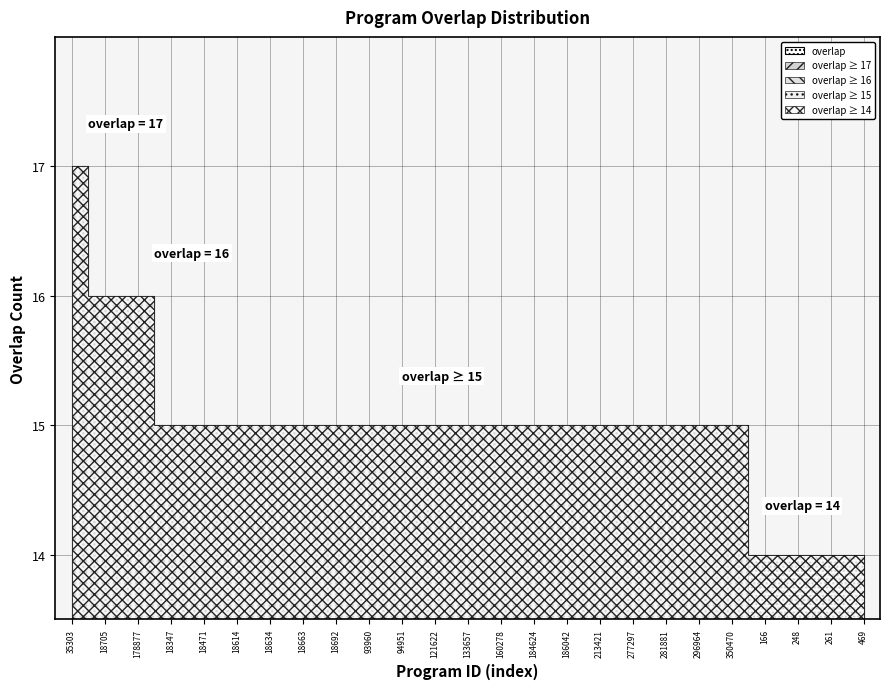

Reading right to left, transcribe all the data shown in this chart.

14	14	14	14	15	15	15	15	15	15	15	15	15	15	15	15	15	15	15	15	15	15	16	16	17